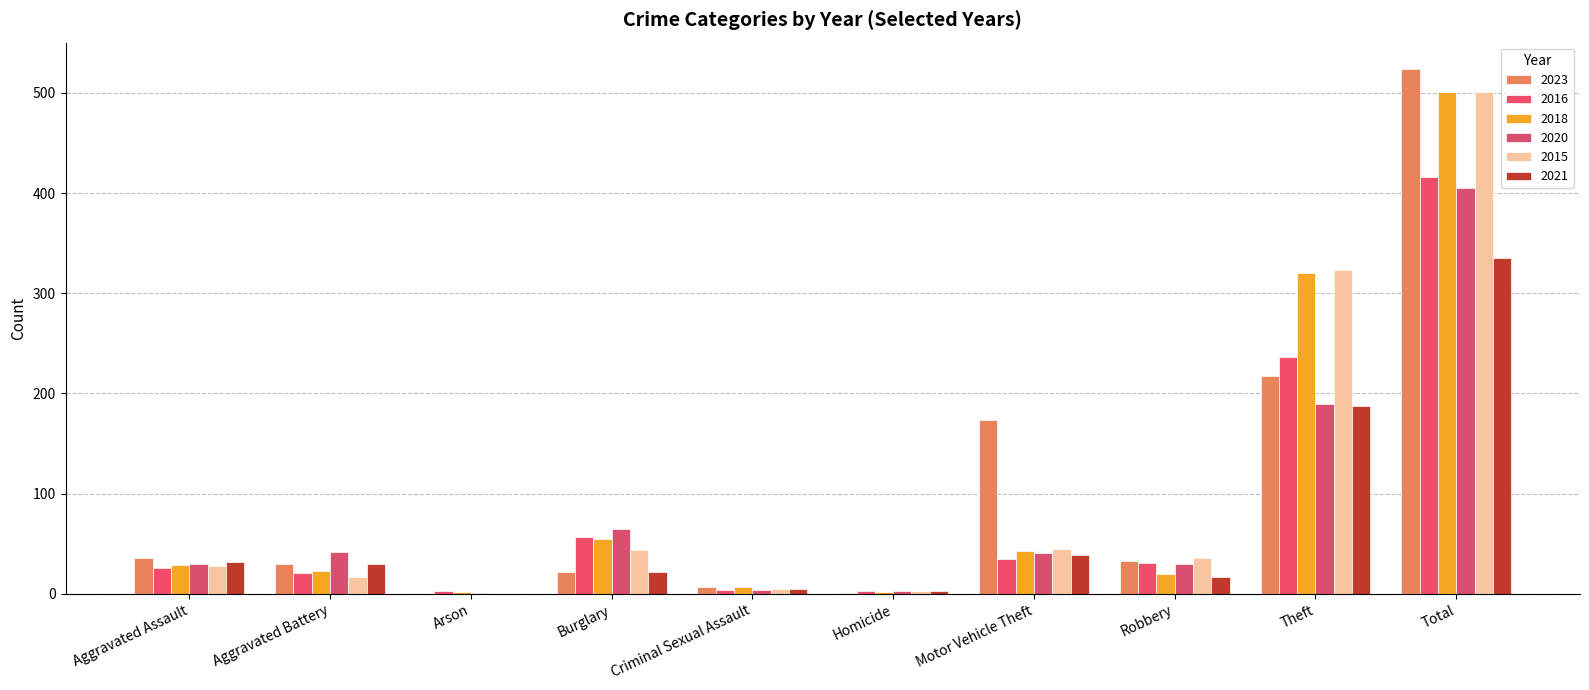

Reading left to right, what are all the values shown in this chart?

2023: Aggravated Assault=36	Aggravated Battery=30	Arson=0	Burglary=22	Criminal Sexual Assault=7	Homicide=1	Motor Vehicle Theft=174	Robbery=33	Theft=217	Total=524
2016: Aggravated Assault=26	Aggravated Battery=21	Arson=3	Burglary=57	Criminal Sexual Assault=4	Homicide=3	Motor Vehicle Theft=35	Robbery=31	Theft=236	Total=416
2018: Aggravated Assault=29	Aggravated Battery=23	Arson=2	Burglary=55	Criminal Sexual Assault=7	Homicide=2	Motor Vehicle Theft=43	Robbery=20	Theft=320	Total=501
2020: Aggravated Assault=30	Aggravated Battery=42	Arson=1	Burglary=65	Criminal Sexual Assault=4	Homicide=3	Motor Vehicle Theft=41	Robbery=30	Theft=189	Total=405
2015: Aggravated Assault=28	Aggravated Battery=17	Arson=0	Burglary=44	Criminal Sexual Assault=5	Homicide=3	Motor Vehicle Theft=45	Robbery=36	Theft=323	Total=501
2021: Aggravated Assault=32	Aggravated Battery=30	Arson=0	Burglary=22	Criminal Sexual Assault=5	Homicide=3	Motor Vehicle Theft=39	Robbery=17	Theft=187	Total=335